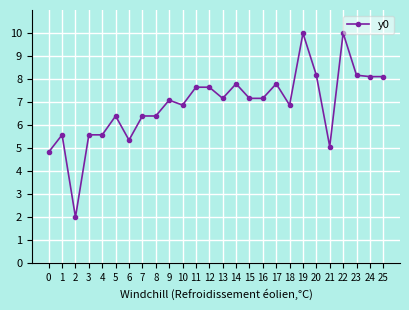

What is the maximum value shown in the chart?

10.0